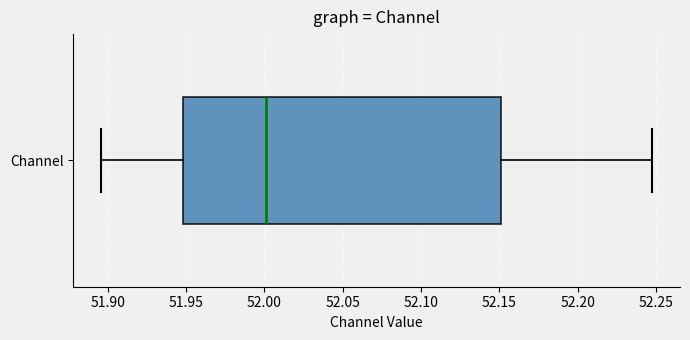

Read this box plot against the x-axis: the position of the median line, the range covered by the box, and the ends of both whiskers. The values are not printed on the chart, so give them approximately, as read against the axis.

median 52.000, box 51.950 to 52.150, whiskers 51.895 to 52.250